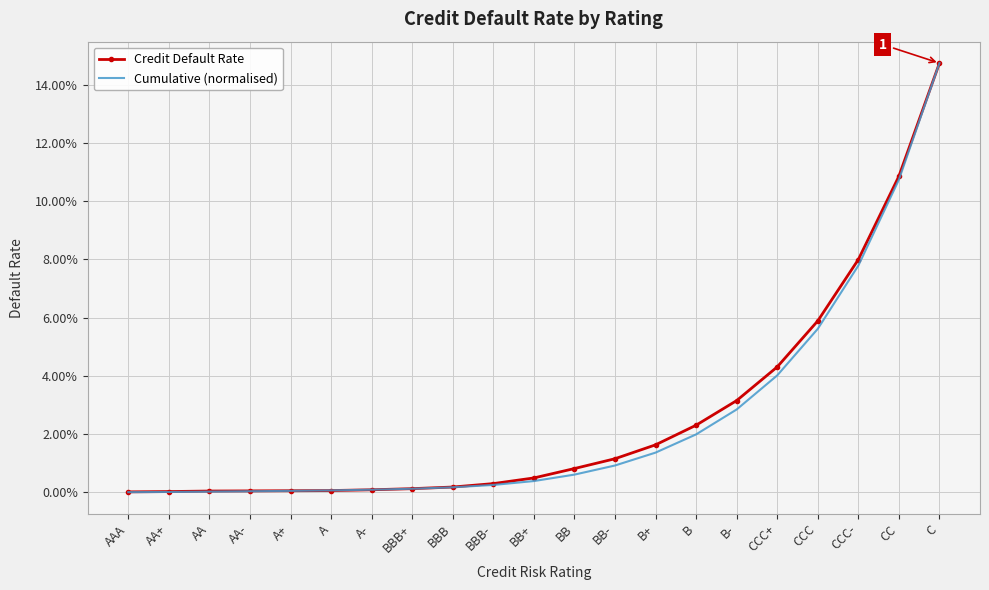

At how many categories does at least one series exceed 0?

21